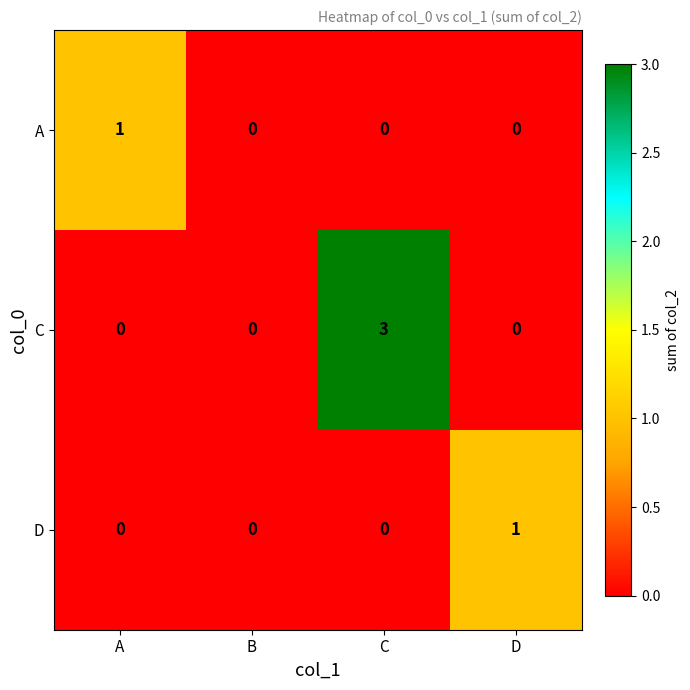

Reading right to left, extract all data points from this chart.

A: 0	0	0	1
C: 0	3	0	0
D: 1	0	0	0